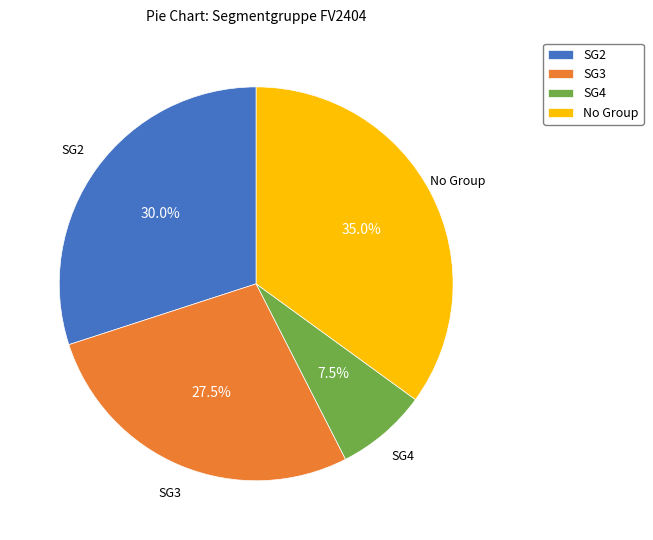

Does SG4 represent more than half of the total?

No